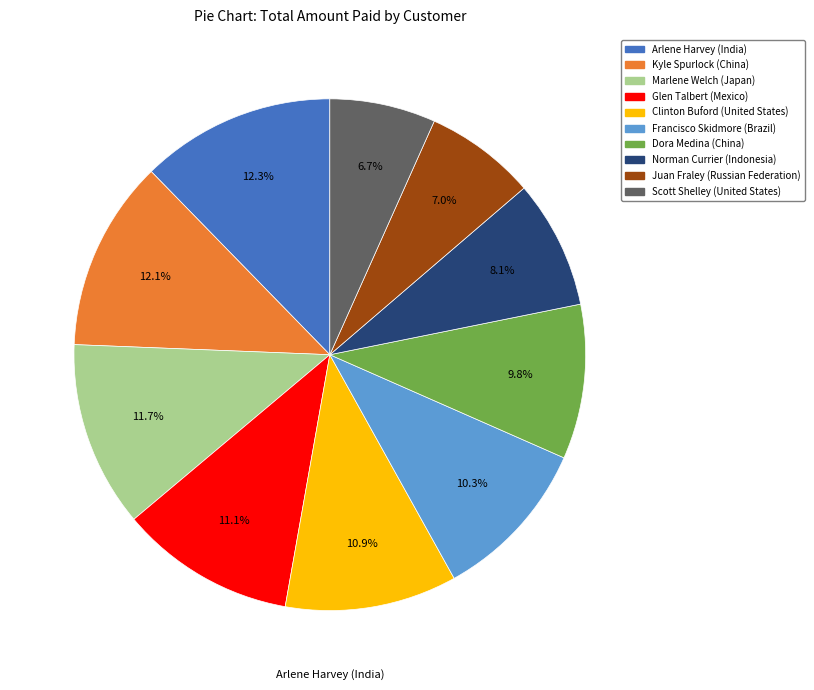

How many slices are in this pie chart?

10